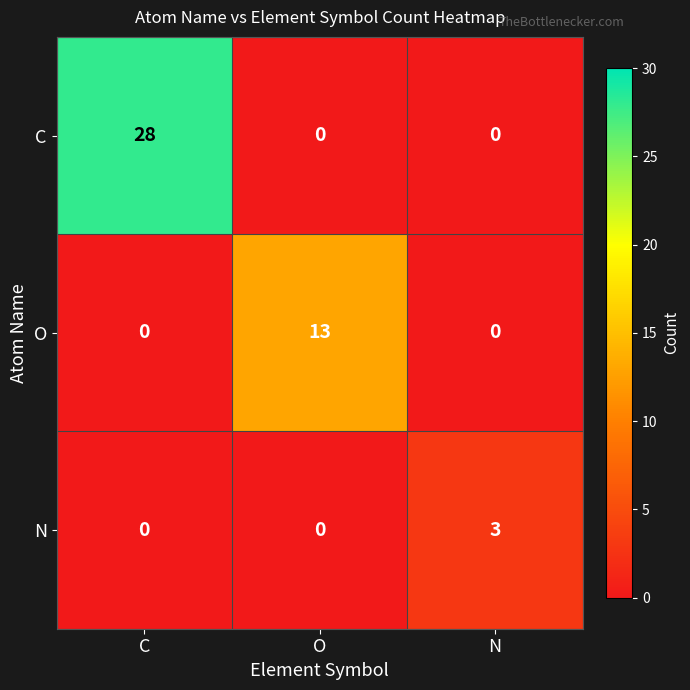

Which series has the largest range (max minus min)?

C